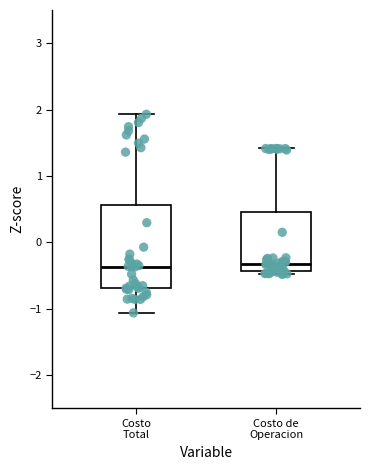

Where does the median line of the box for Costo de Operacion sit on the y-axis? The values are not printed on the chart, so give them approximately, as read against the axis.

-0.3